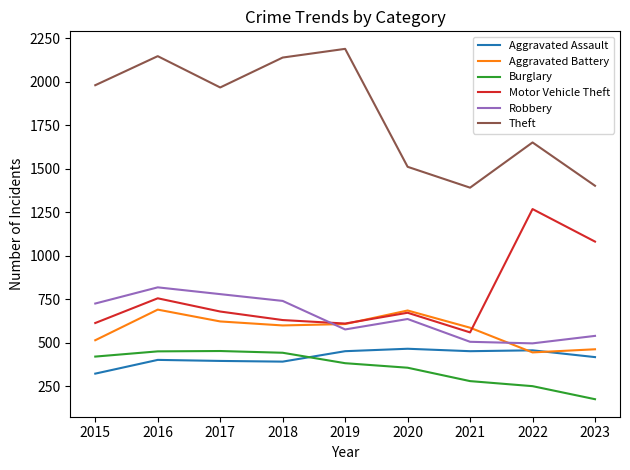

Which series has the largest total across all categories?

Theft